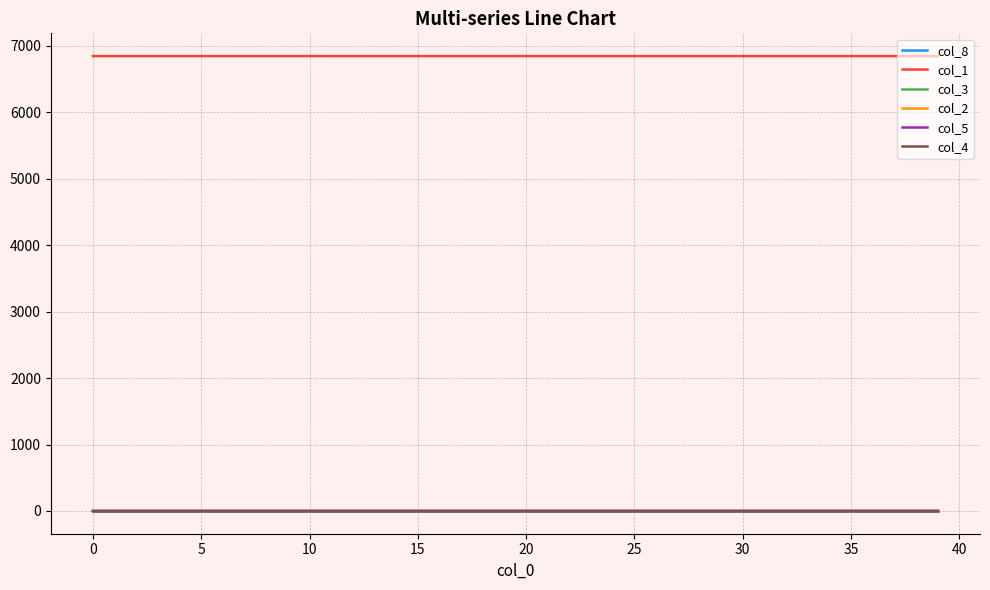

True or false: col_2 and col_1 cross at least once.

False